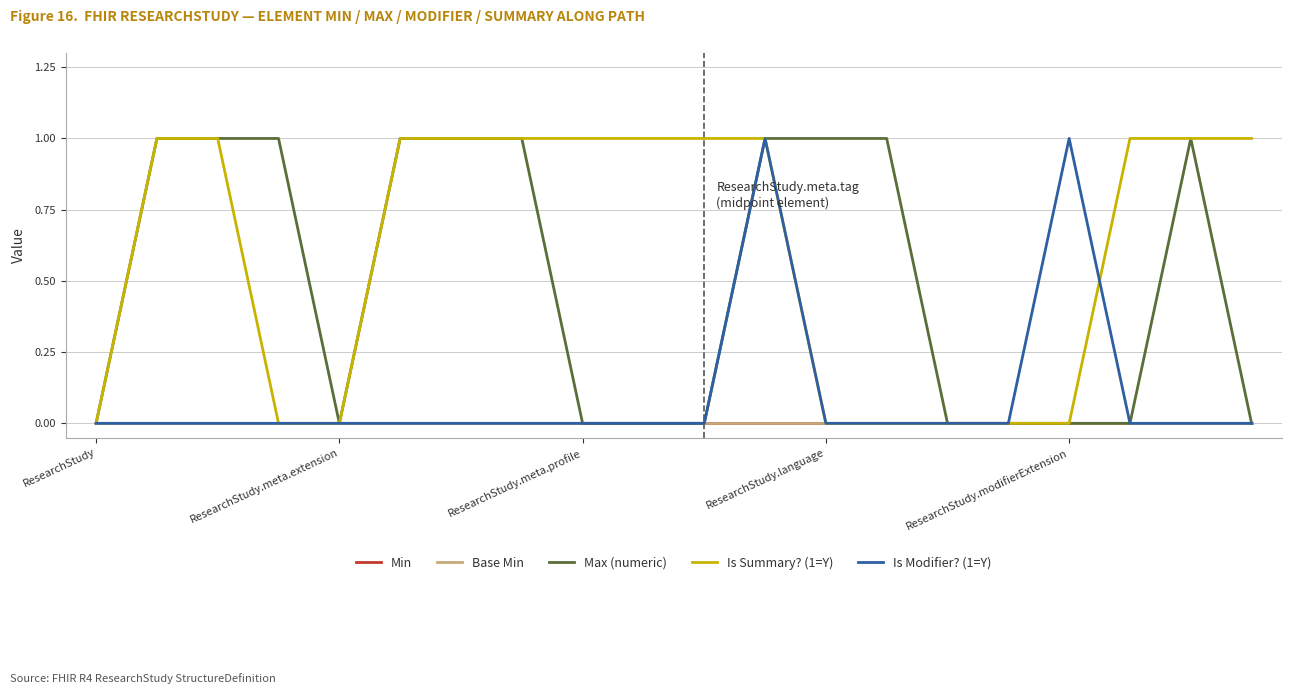

What is the sum of all Max (numeric) values?

10